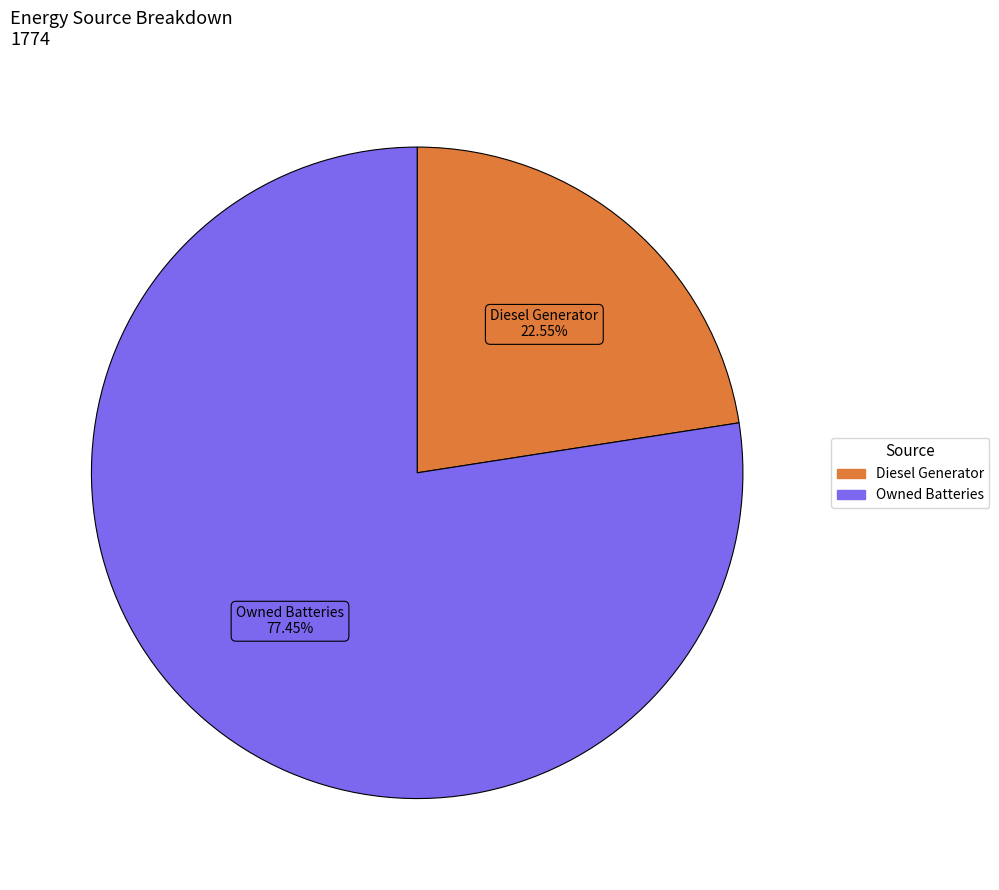

Is there a majority slice in this chart?

Yes